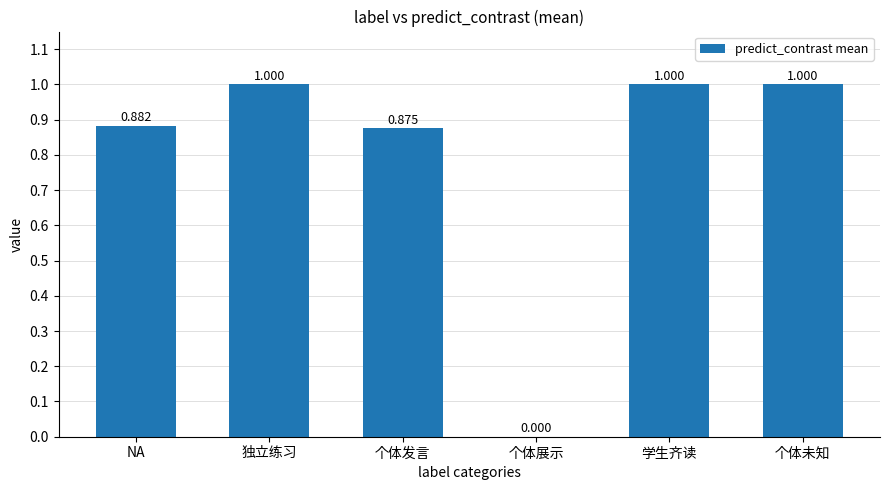

Count the values in the range 0 to 1.

6